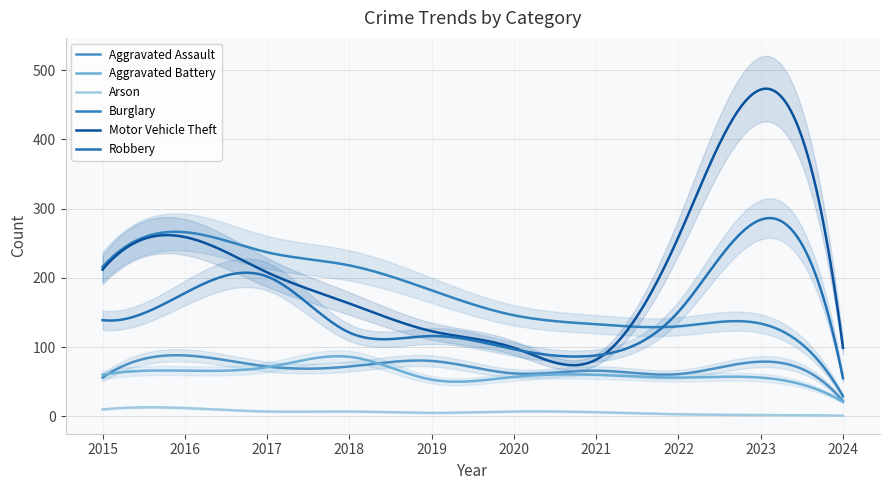

Count the number of categories in the chart.

10